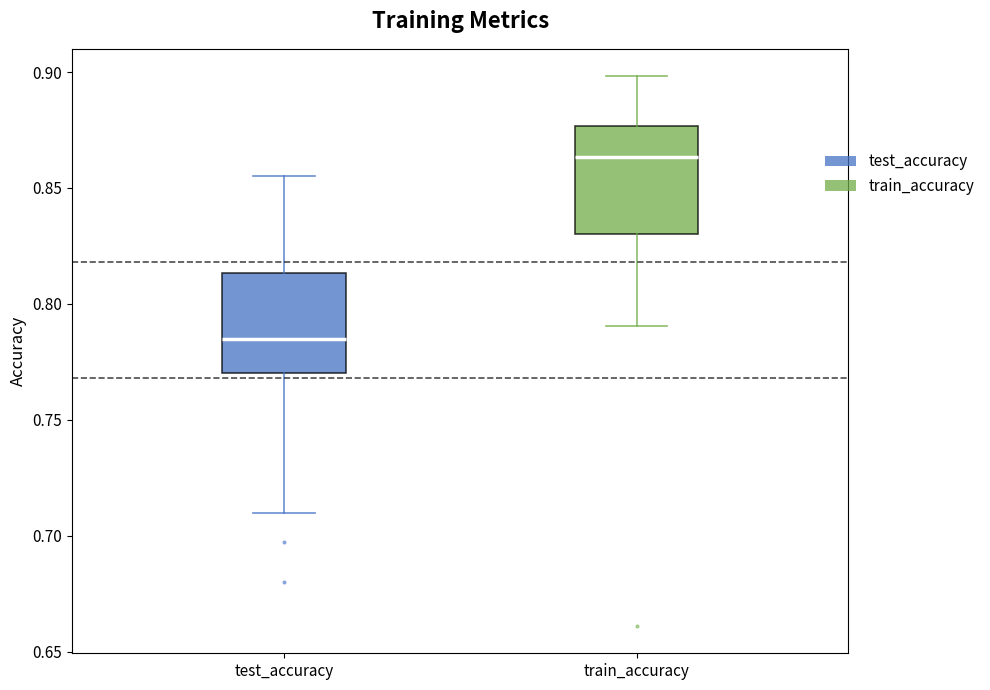

Which box has the lowest median line?

test_accuracy